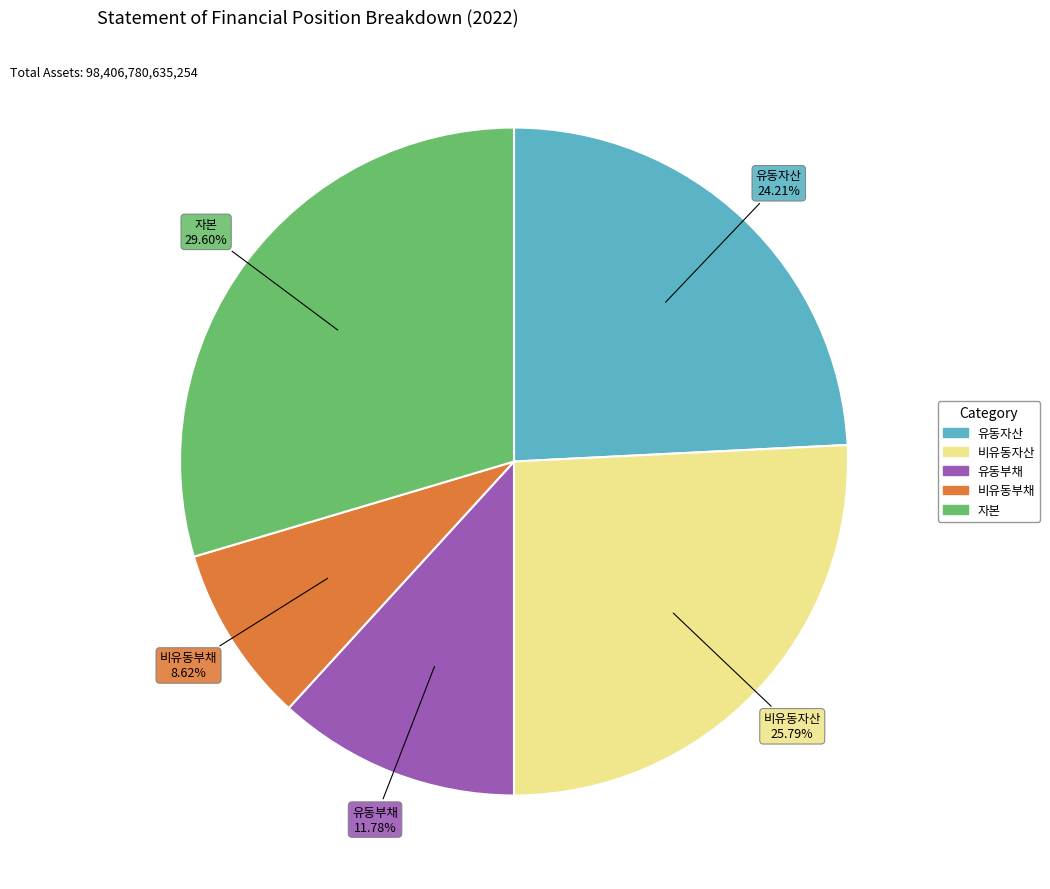

Rank the categories by value from lowest to highest.

비유동부채, 유동부채, 유동자산, 비유동자산, 자본